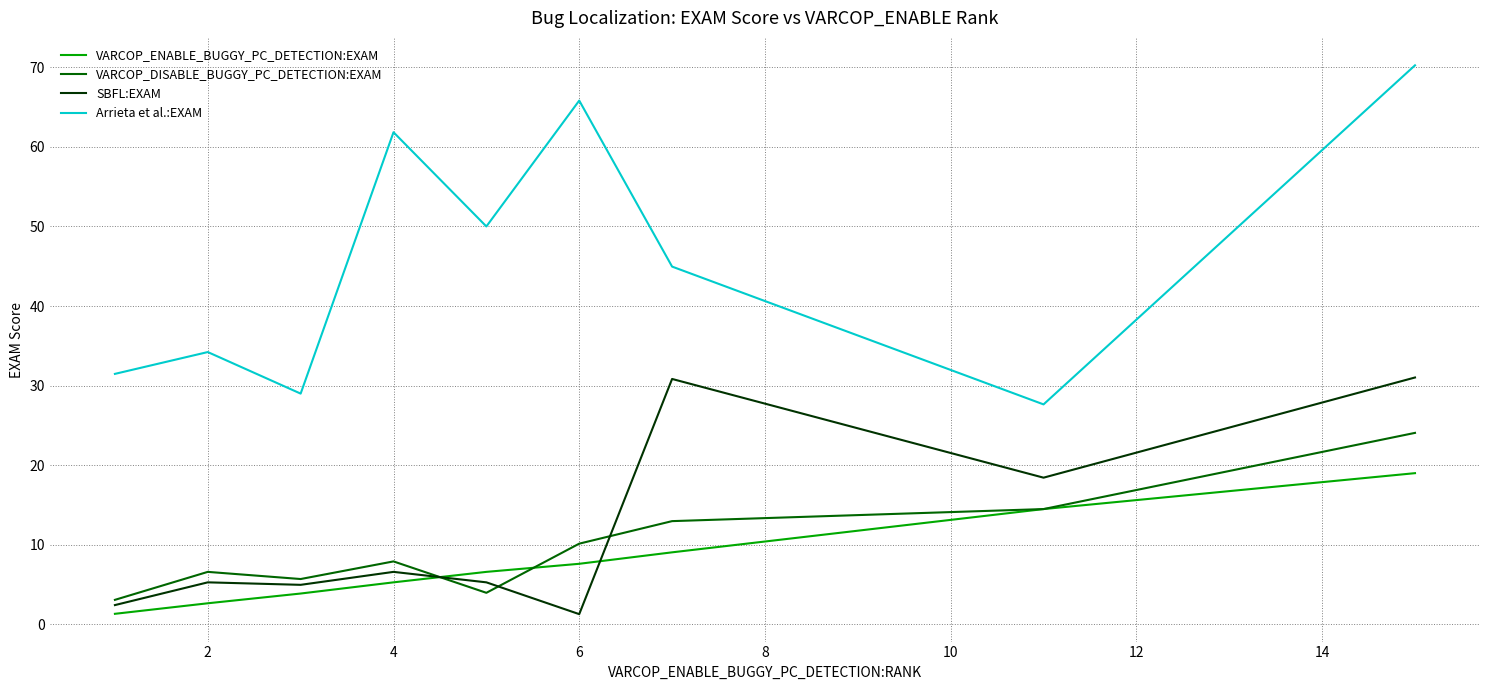

True or false: SBFL:EXAM and VARCOP_ENABLE_BUGGY_PC_DETECTION:EXAM cross at least once.

True